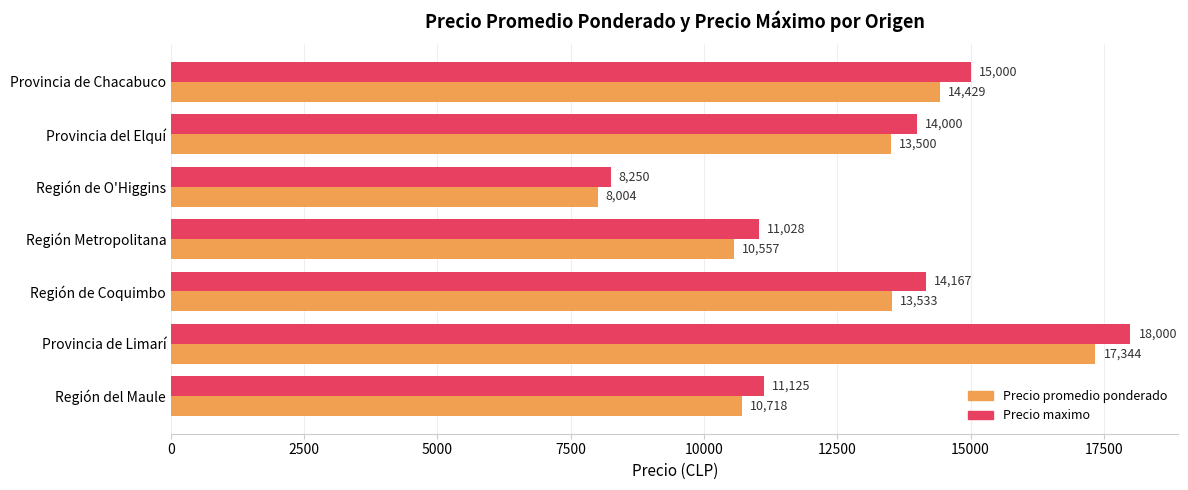

Is it true that Precio maximo equals 11943 at Región de O'Higgins?

False